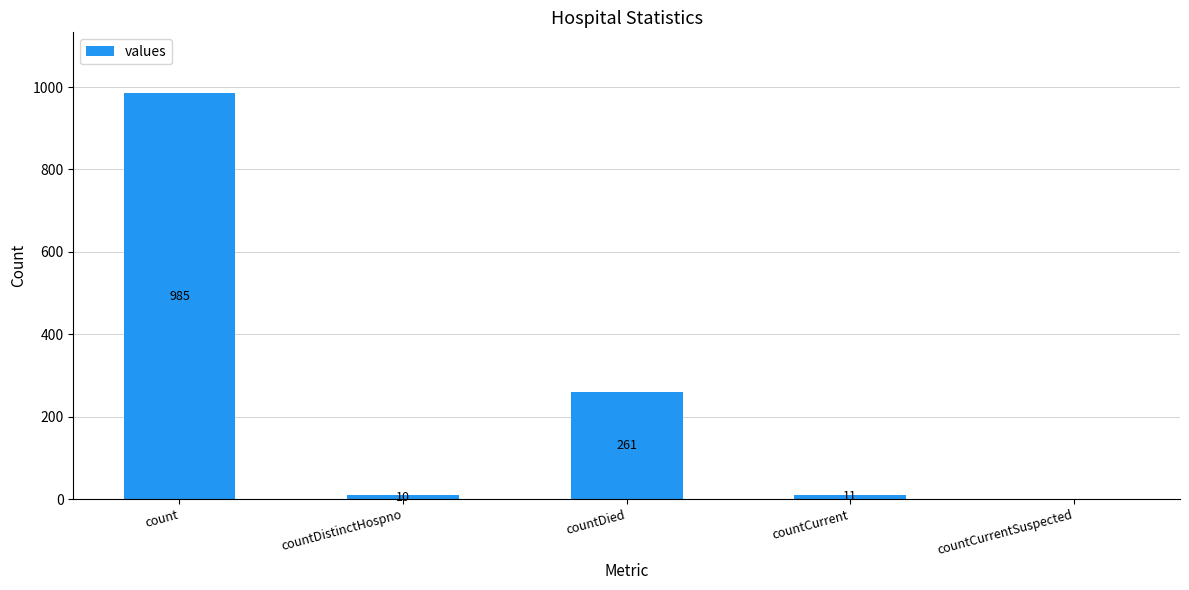

Does the chart contain stacked bars?

No